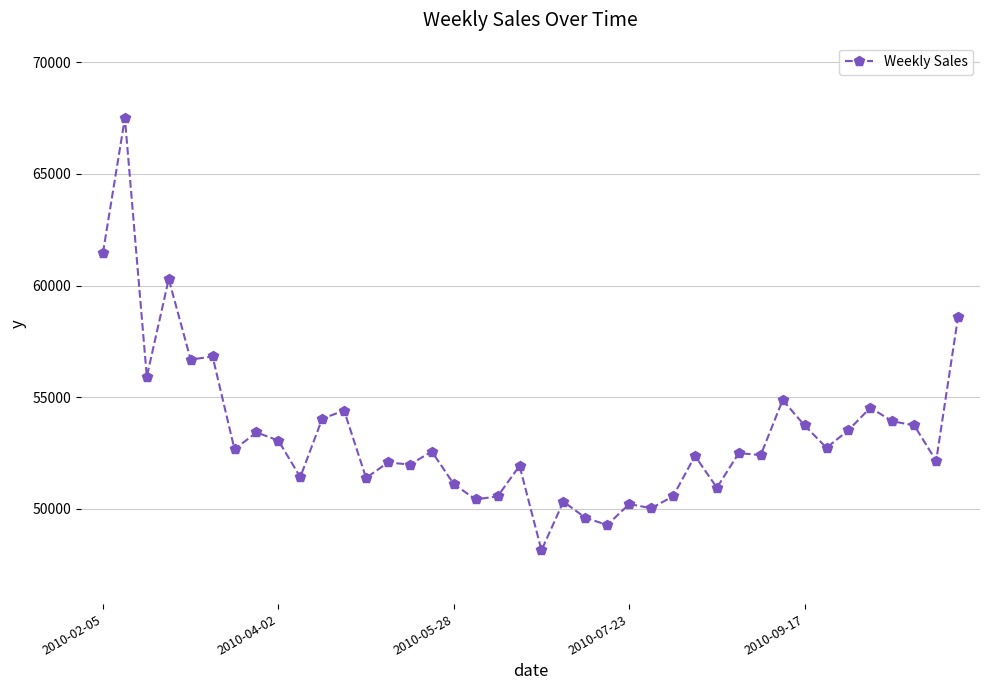

How many categories are shown in the chart?

40